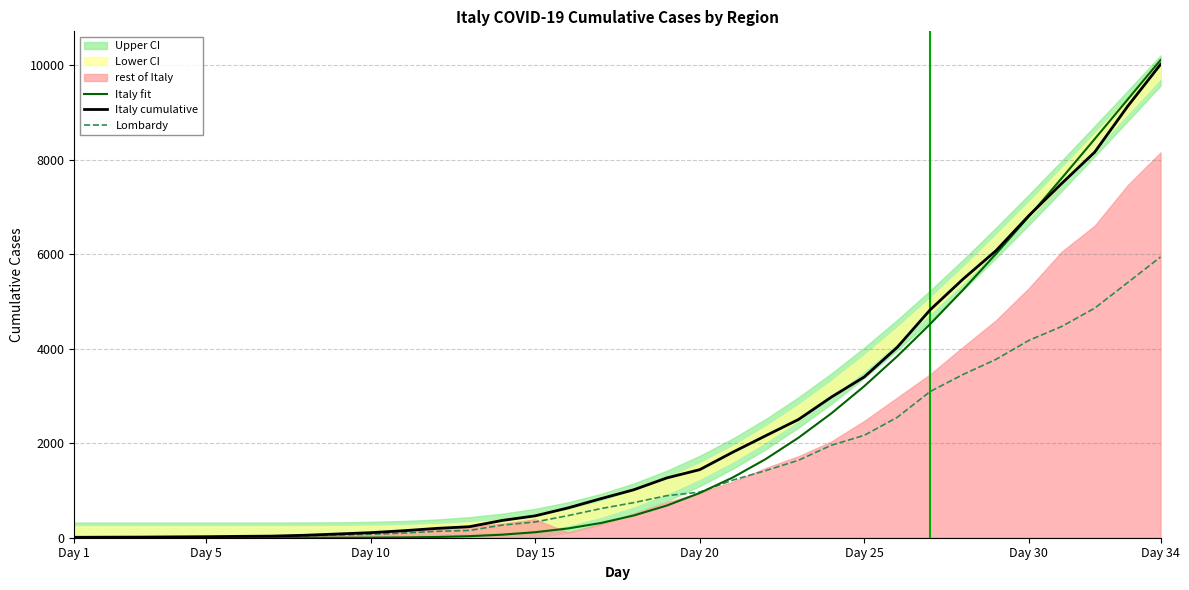

Is it true that Lombardy equals 5076.1 at 28?

False